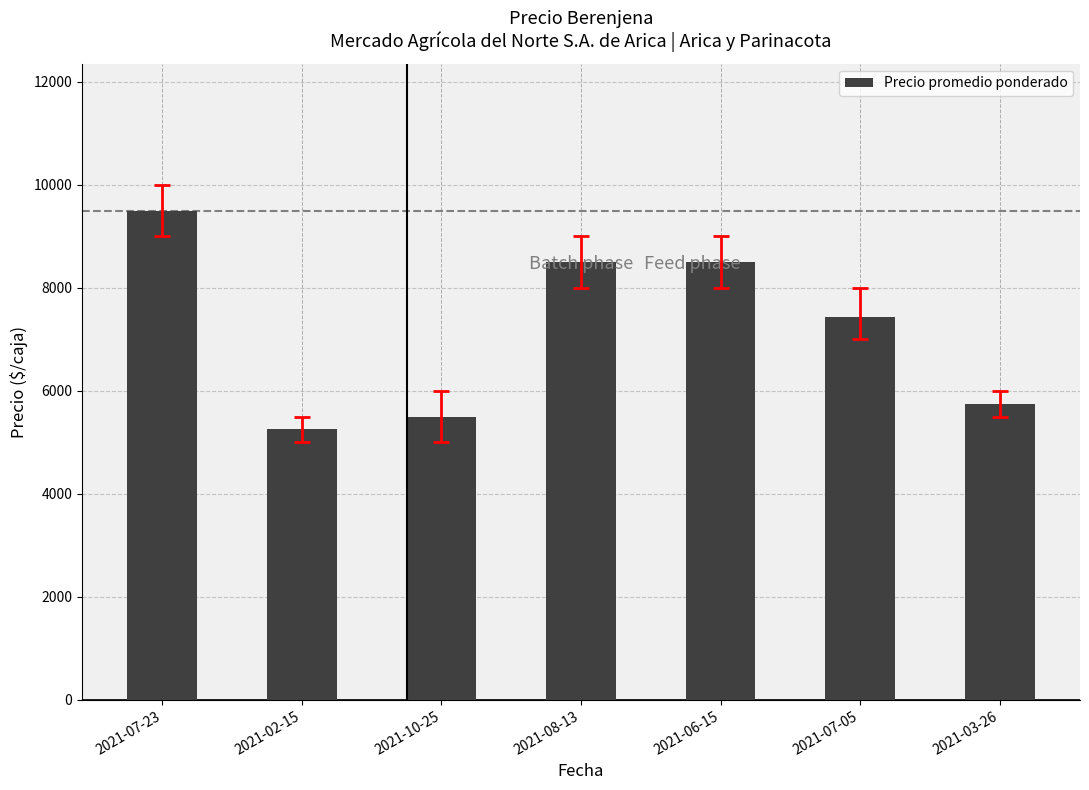

True or false: the data shows 1294 at 2021-10-25.

False